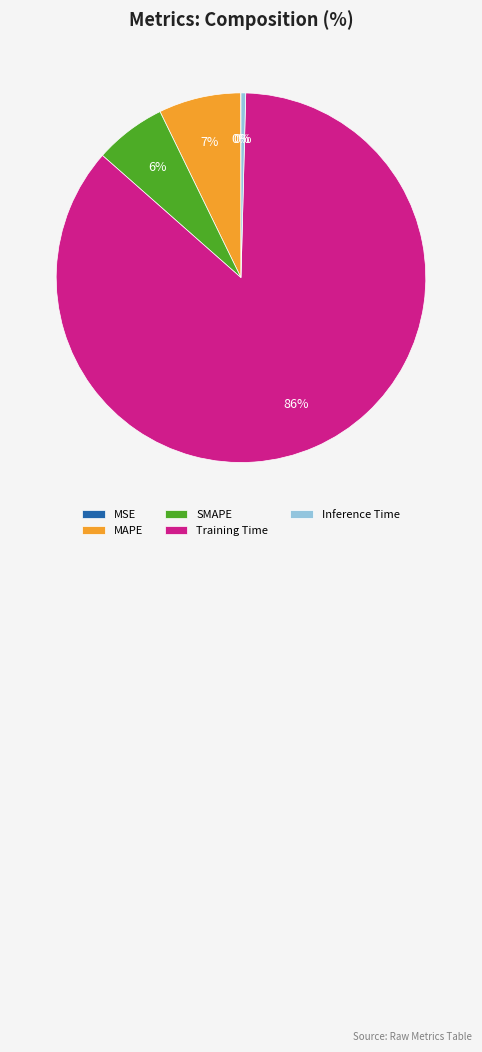

True or false: SMAPE accounts for 1% of the total.

False